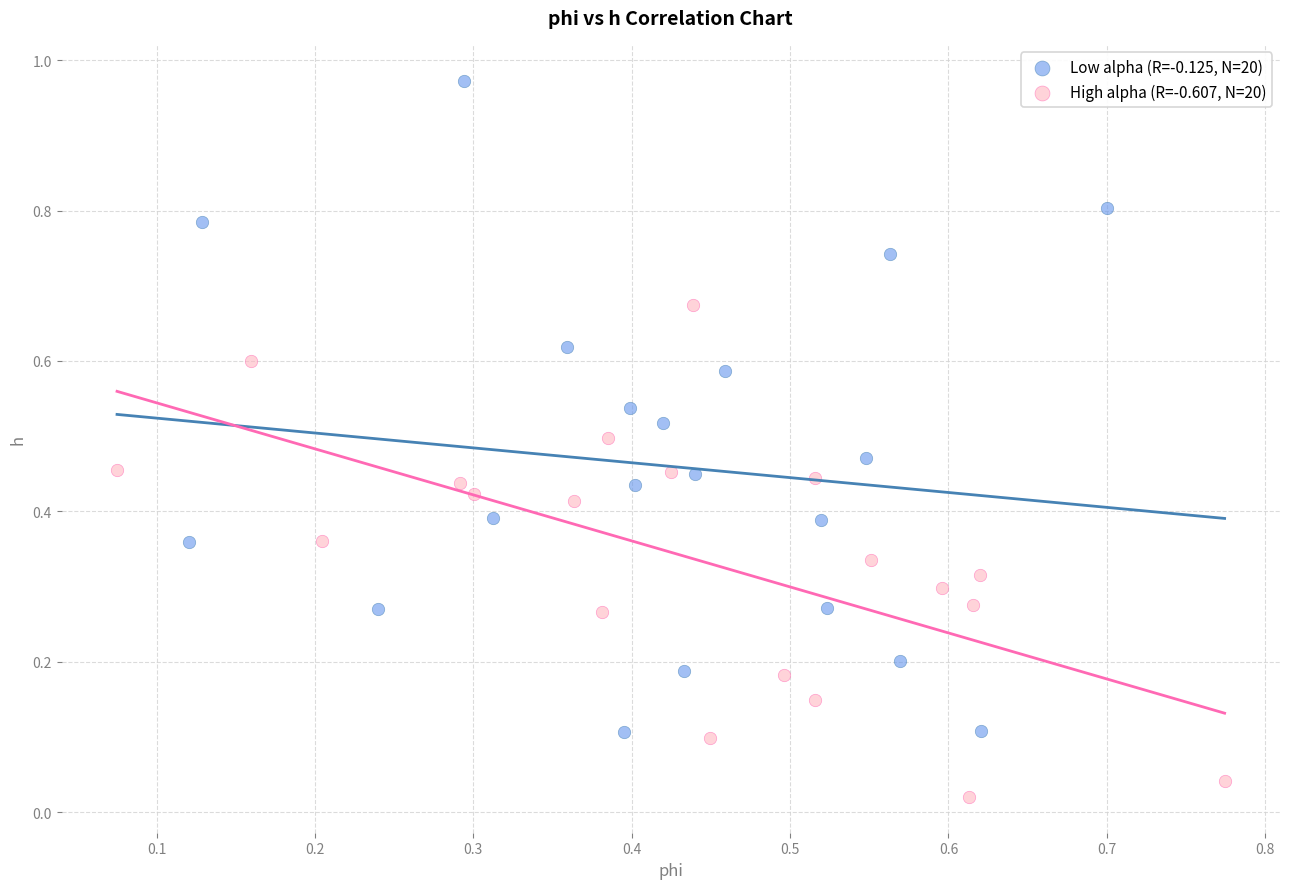

Which series contains the lowest Y value?

High alpha (R=-0.607, N=20)